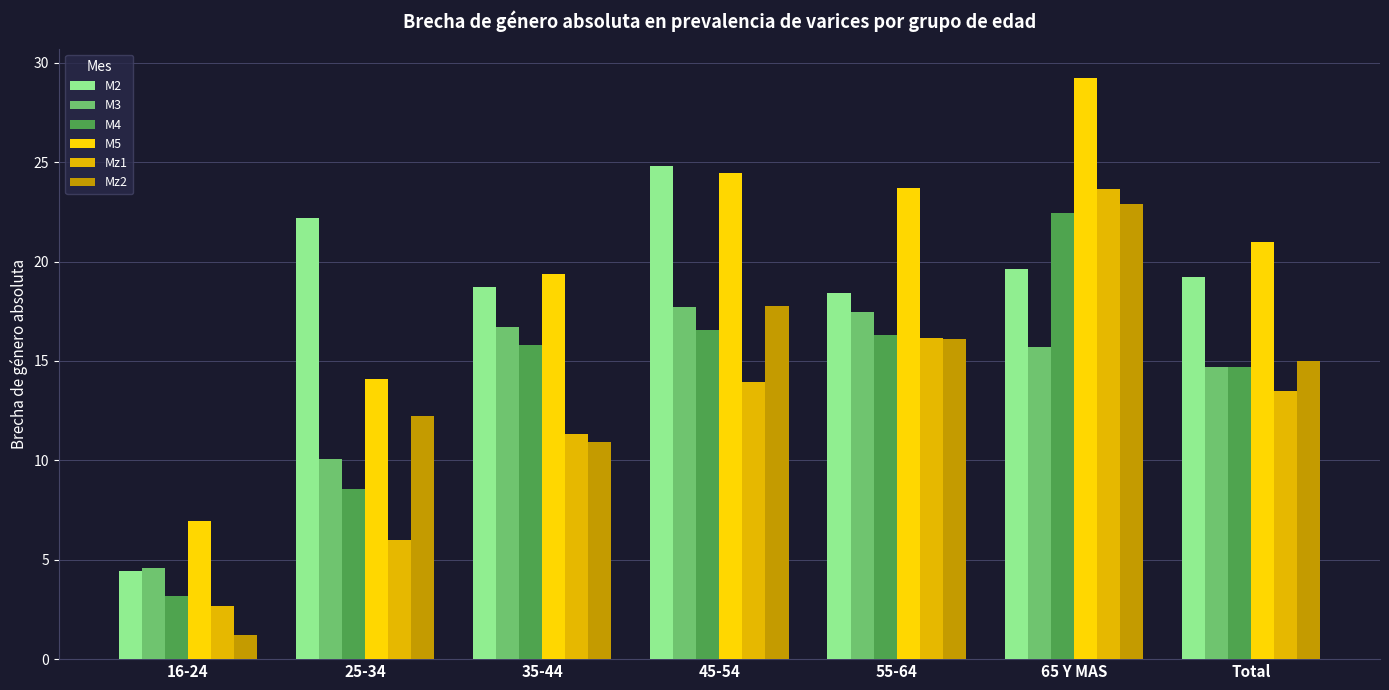

What is the difference between the maximum and minimum values in the M3 series?

13.1